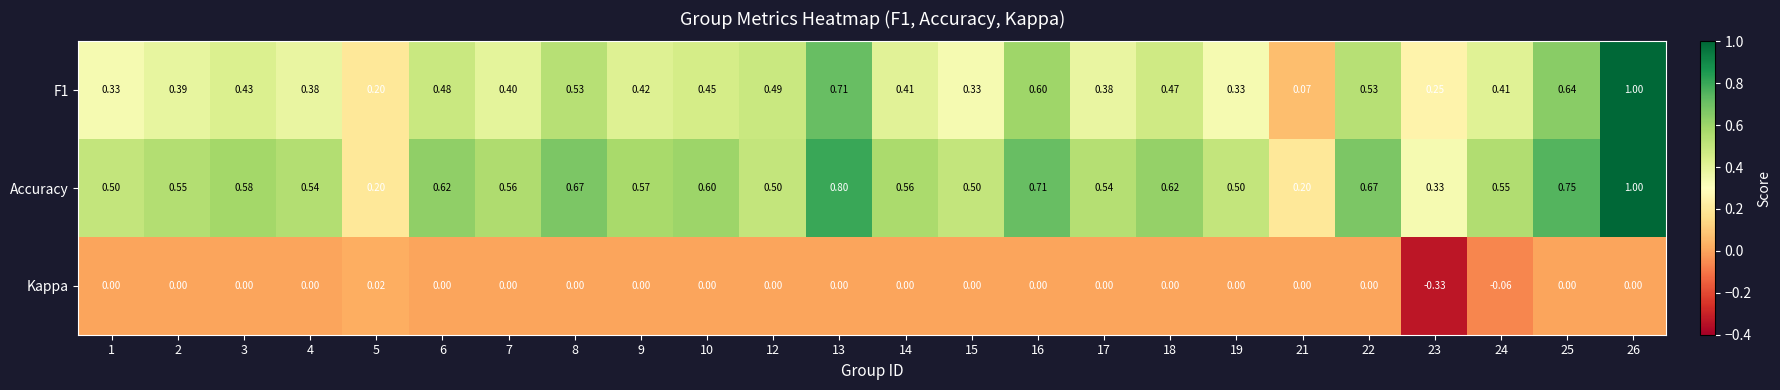

Is the value of F1 at 16 greater than the value of Accuracy at 3?

Yes